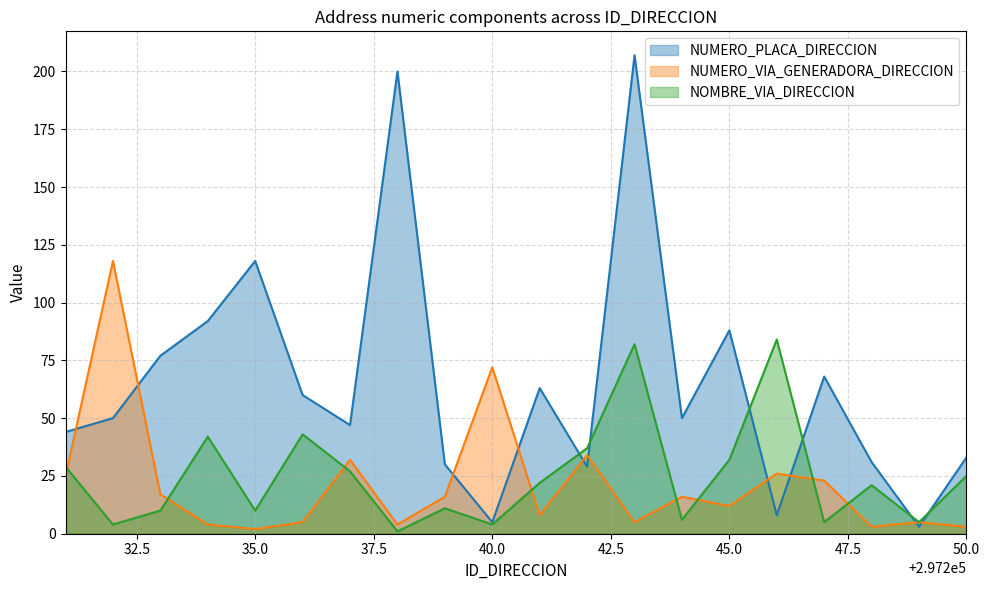

Rank the series by their maximum value, from highest to lowest.

NUMERO_PLACA_DIRECCION, NUMERO_VIA_GENERADORA_DIRECCION, NOMBRE_VIA_DIRECCION